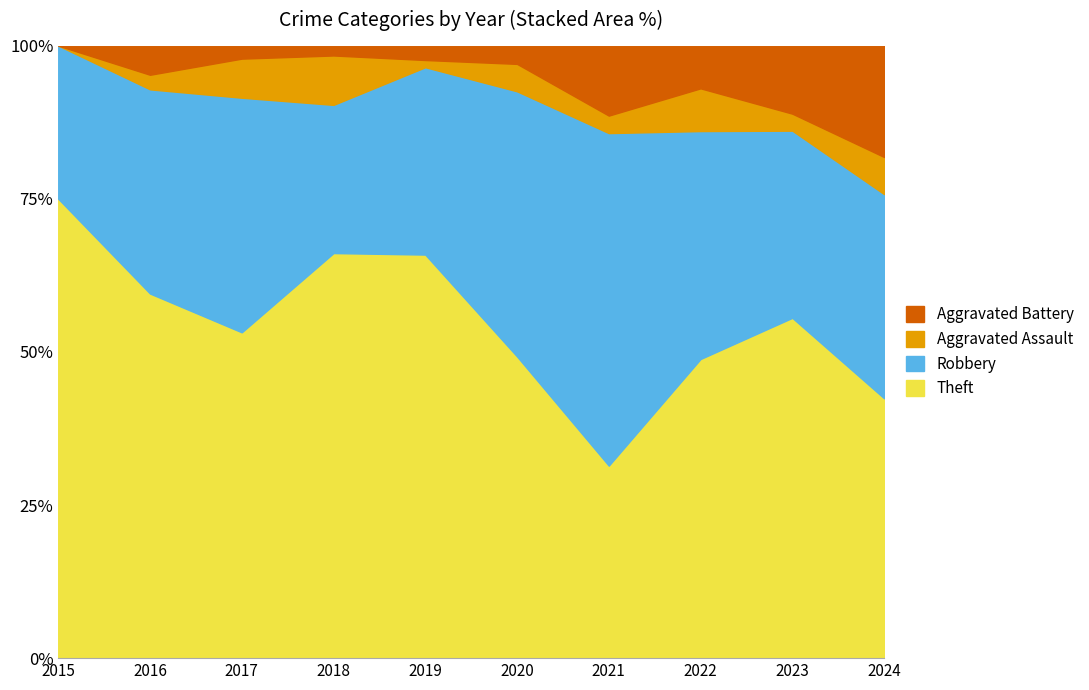

Where do Theft and Robbery first cross each other?

2020 and 2021